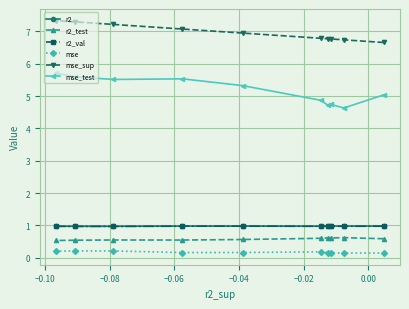

True or false: r2 and r2_val intersect in this chart.

False